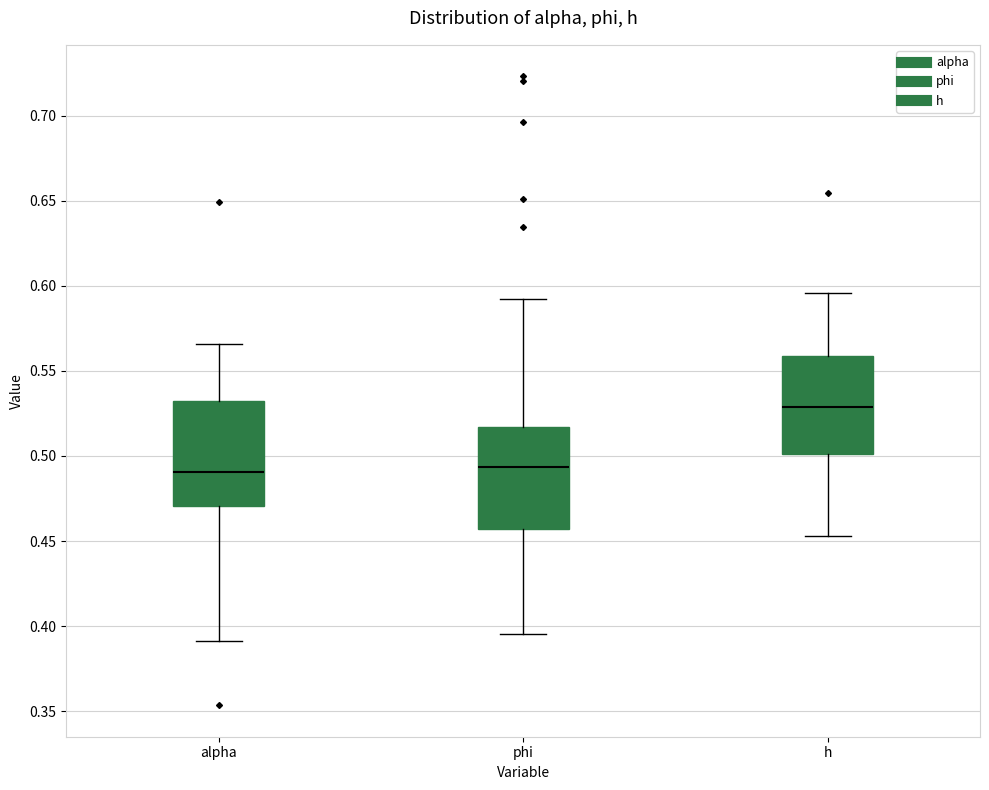

Reading left to right, read every box against the y-axis: the position of its median line, the range the box covers, and the ends of its whiskers. The values are not printed on the chart, so give them approximately, as read against the axis.

alpha: median 0.490, box 0.470 to 0.530, whiskers 0.390 to 0.565
phi: median 0.495, box 0.455 to 0.515, whiskers 0.395 to 0.590
h: median 0.530, box 0.500 to 0.560, whiskers 0.455 to 0.595